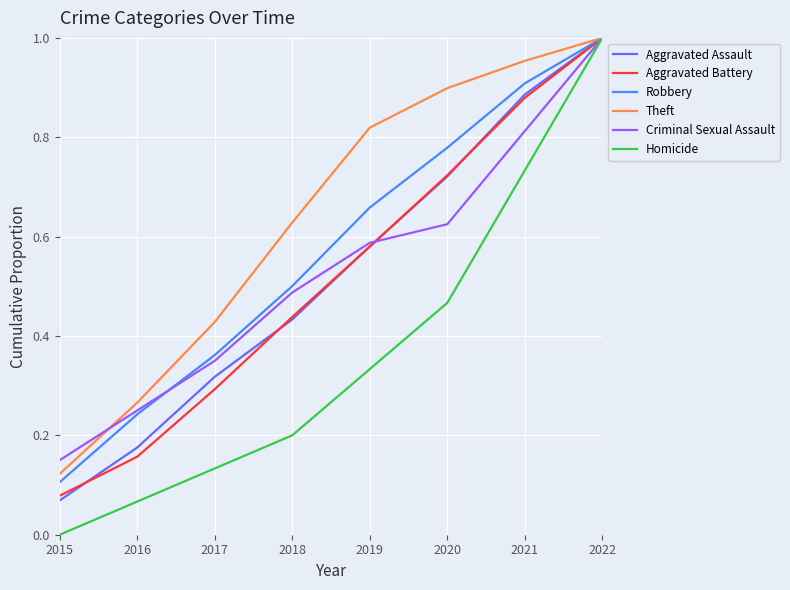

At which category is the sum across all series the highest?

2022